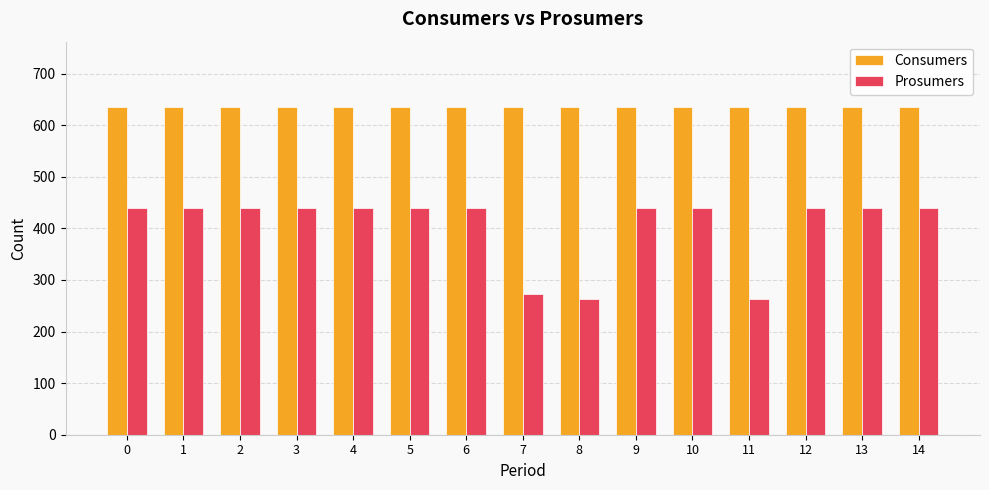

Are the bars grouped side by side (vs. stacked)?

Yes